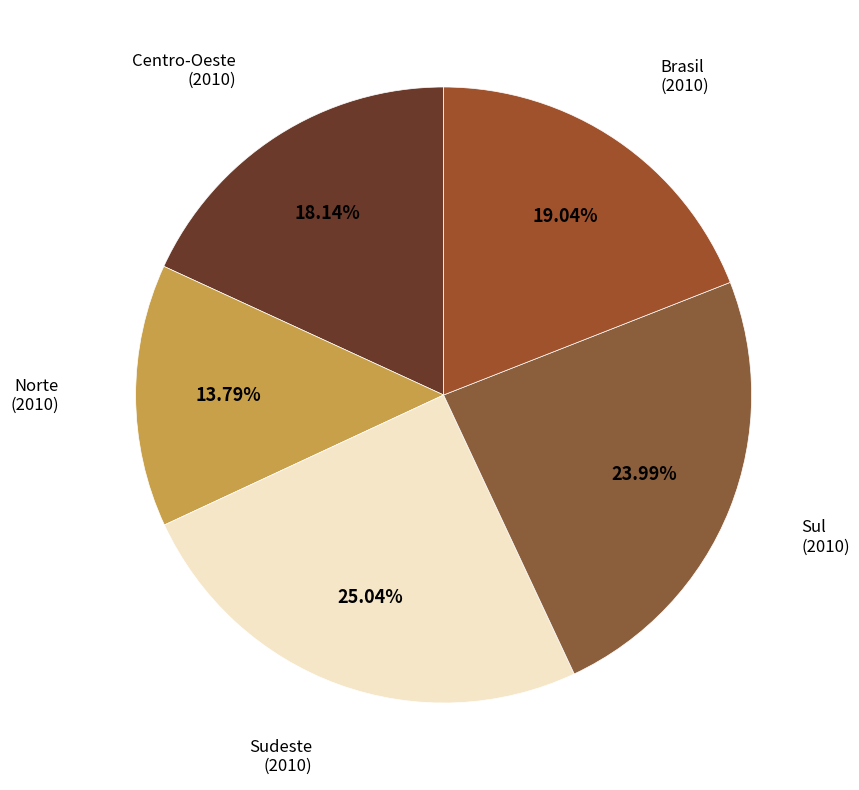

Count the number of slices in the pie.

5